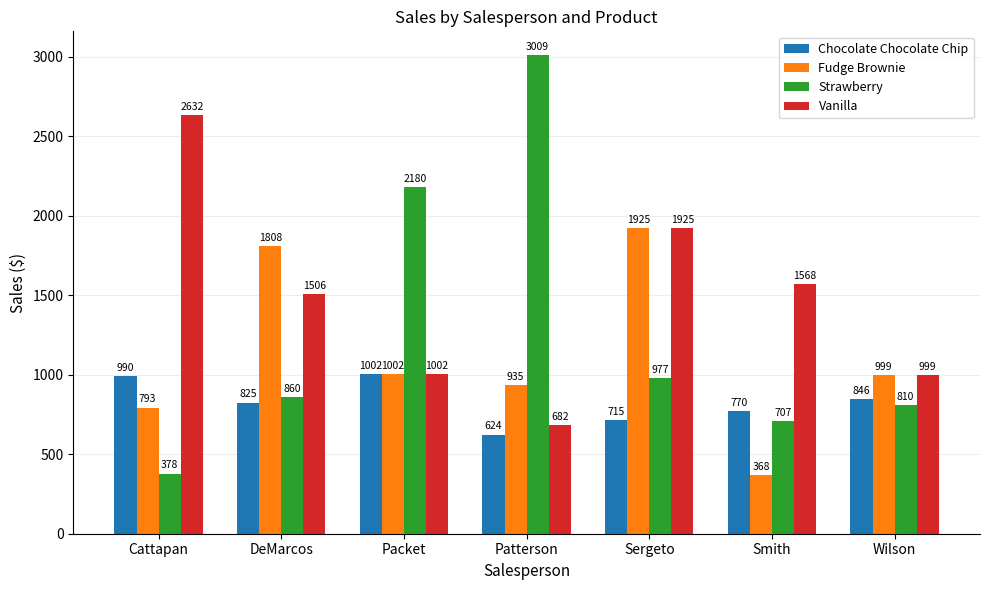

What is the value of the Chocolate Chocolate Chip bar at the 4th from the left?

624.0